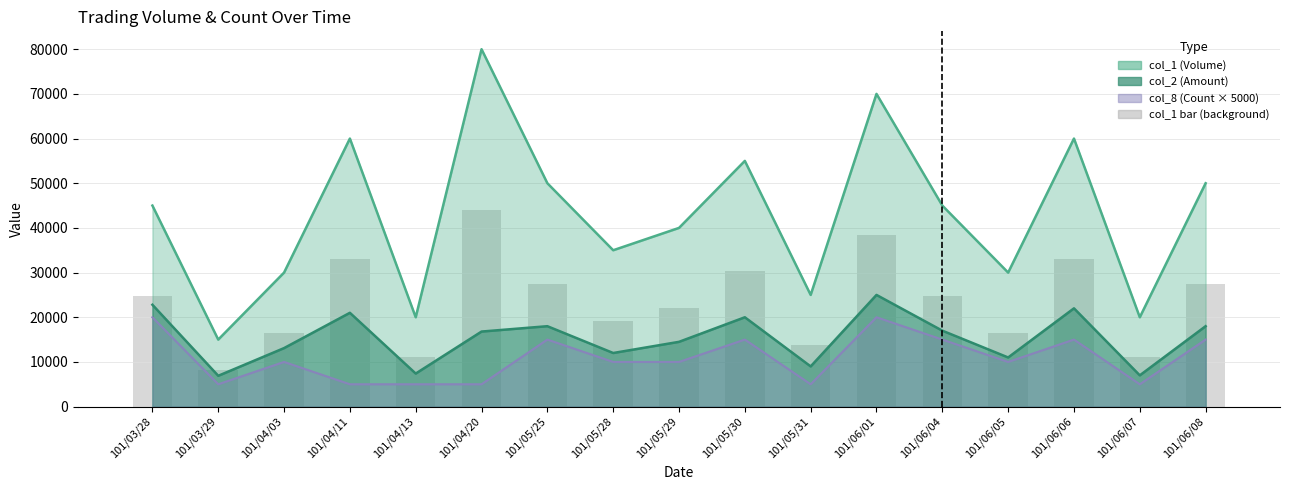

Reading right to left, transcribe all the data shown in this chart.

101/06/08=27500.0	101/06/07=11000.0	101/06/06=33000.0	101/06/05=16500.0	101/06/04=24750.0	101/06/01=38500.0	101/05/31=13750.0	101/05/30=30250.0	101/05/29=22000.0	101/05/28=19250.0	101/05/25=27500.0	101/04/20=44000.0	101/04/13=11000.0	101/04/11=33000.0	101/04/03=16500.0	101/03/29=8250.0	101/03/28=24750.0